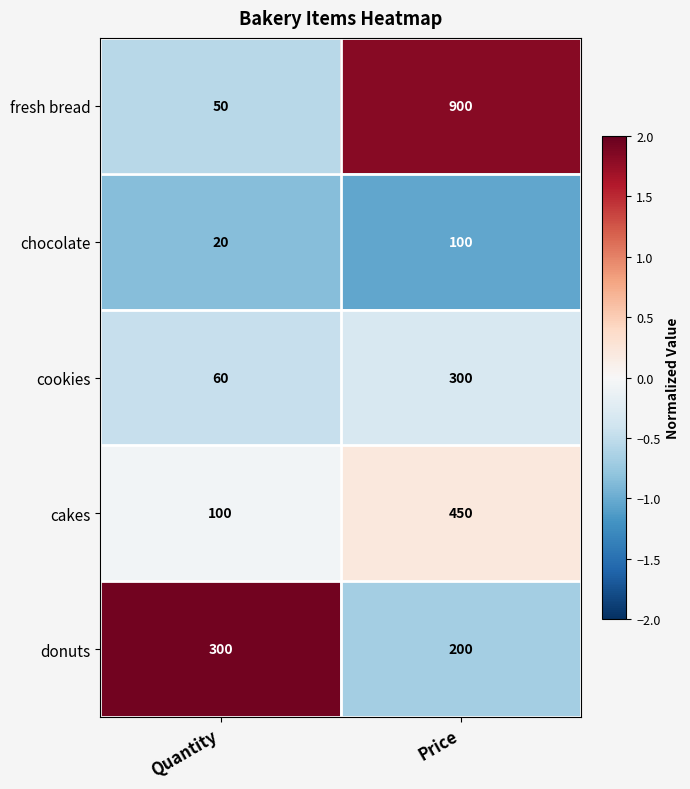

List the labels in order of cakes value, smallest first.

Quantity, Price